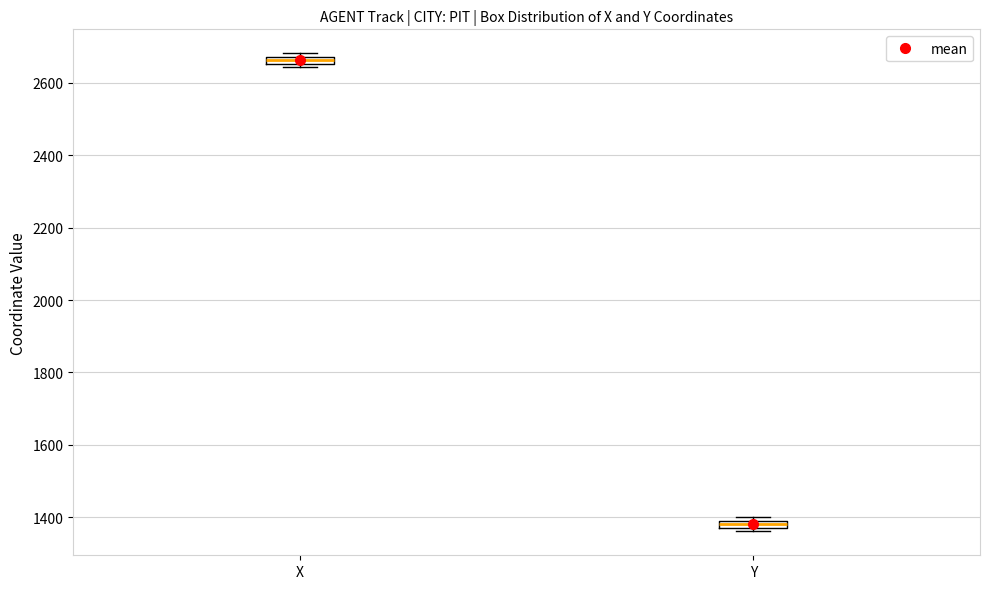

Which box's median line is the highest?

X